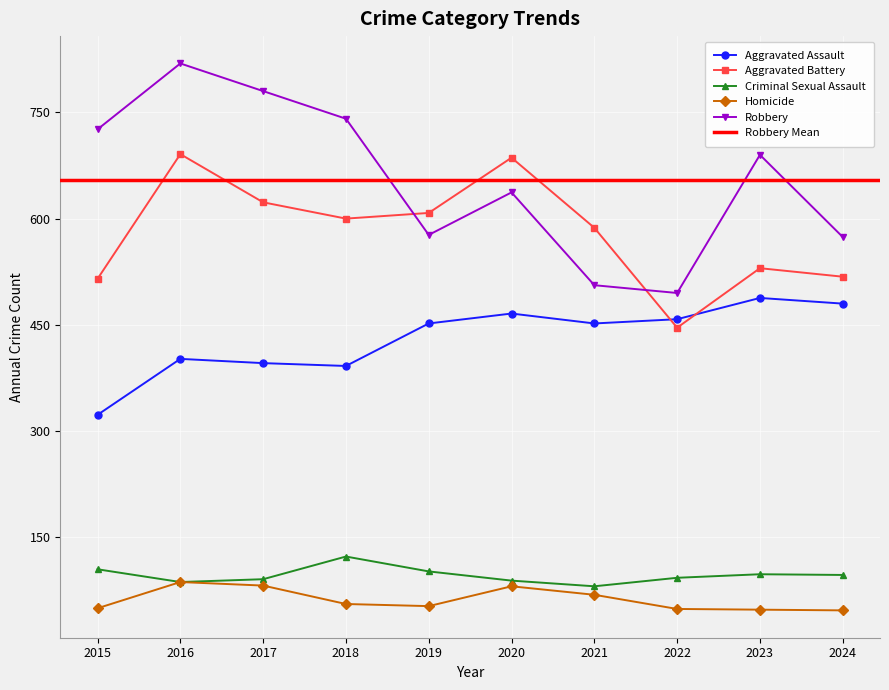

What is the difference between the highest and lowest values at 2019?

555